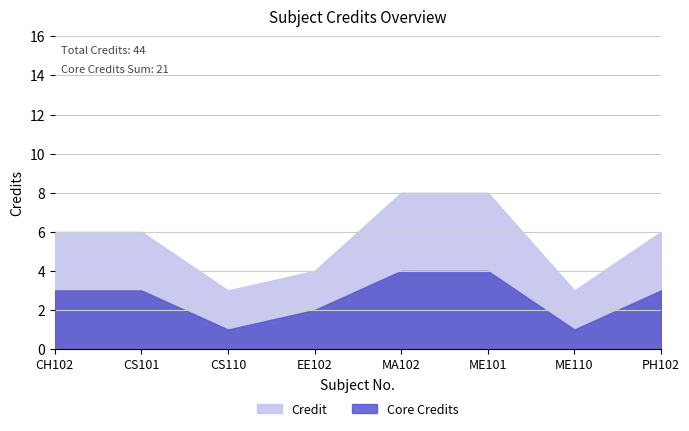

What is the highest value of the Core Credits series?

4